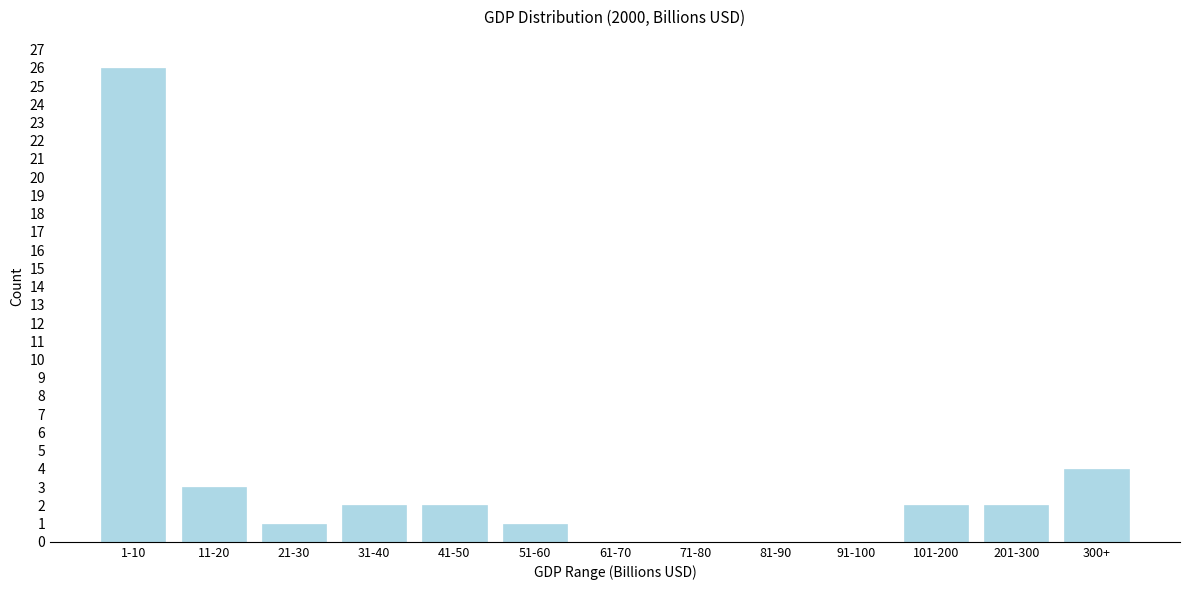

Reading left to right, extract all data points from this chart.

1-10=26	11-20=3	21-30=1	31-40=2	41-50=2	51-60=1	61-70=0	71-80=0	81-90=0	91-100=0	101-200=2	201-300=2	300+=4